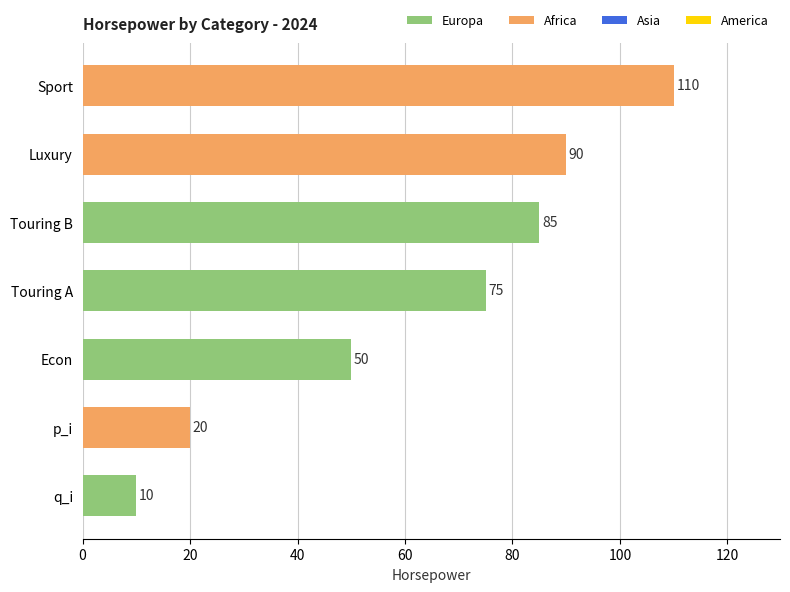

Reading top to bottom, extract all data points from this chart.

Sport=110	Luxury=90	Touring B=85	Touring A=75	Econ=50	p_i=20	q_i=10